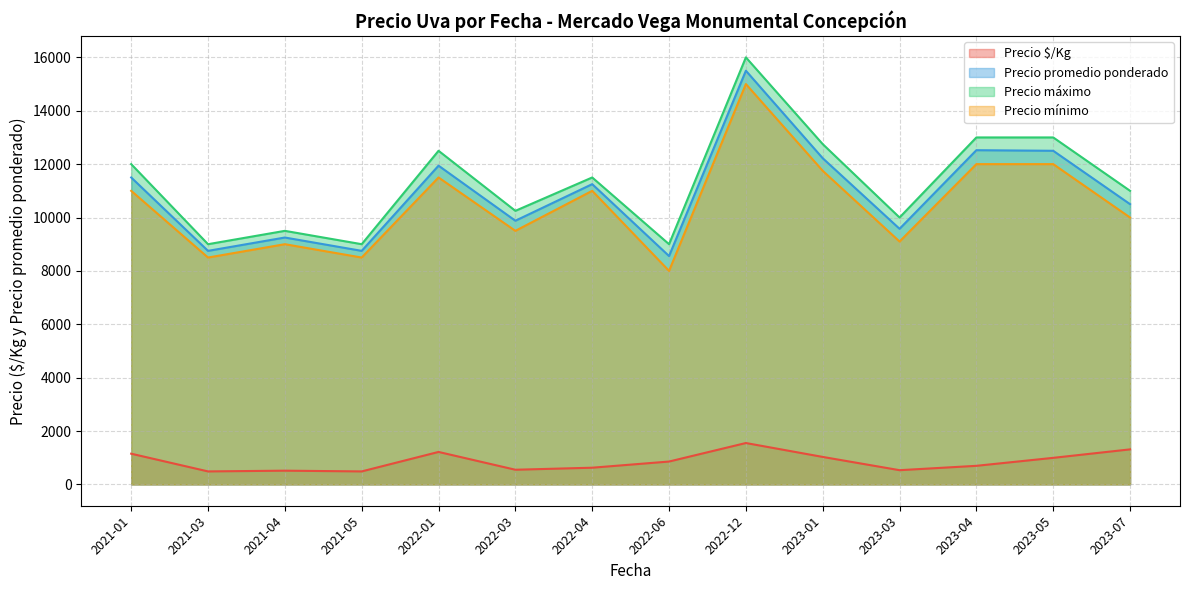

The value of Precio mínimo at 2023-07 is 10000.0. True or false?

True